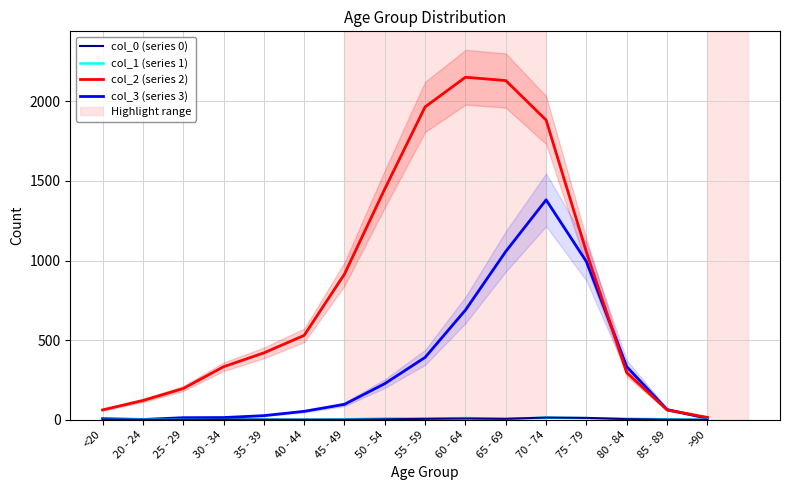

Does the chart display data point markers on the line(s)?

No